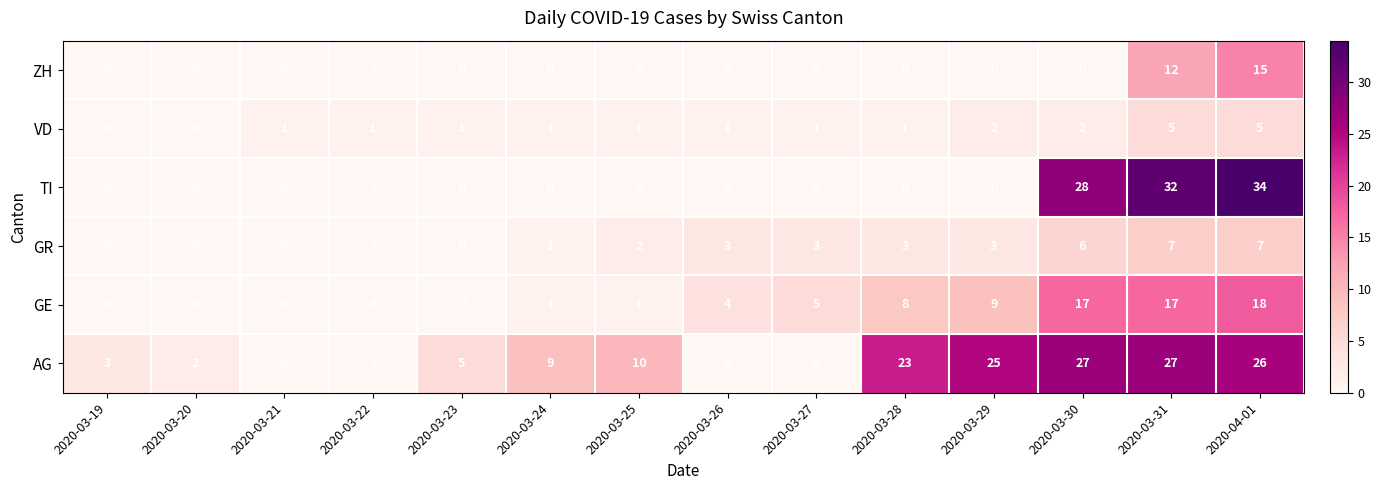

Between 2020-03-19 and 2020-03-22, which is larger?

2020-03-19